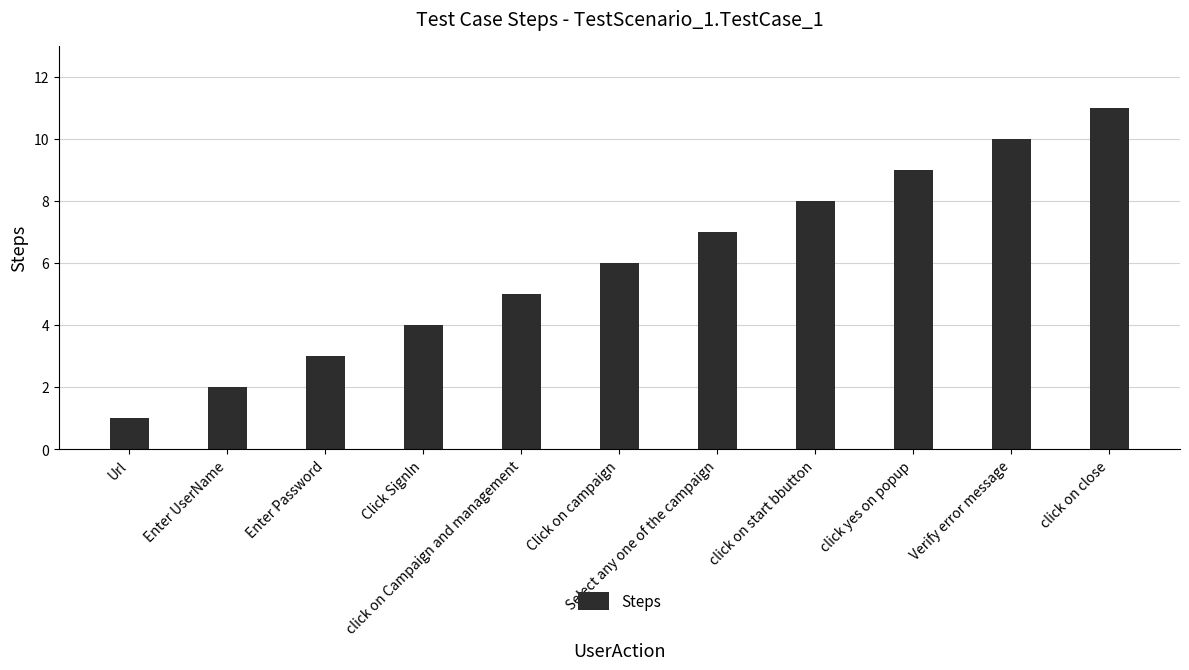

Rank the categories by value from highest to lowest.

click on close, Verify error message, click yes on popup, click on start bbutton, Select any one of the campaign, Click on campaign, click on Campaign and management, Click SignIn, Enter Password, Enter UserName, Url